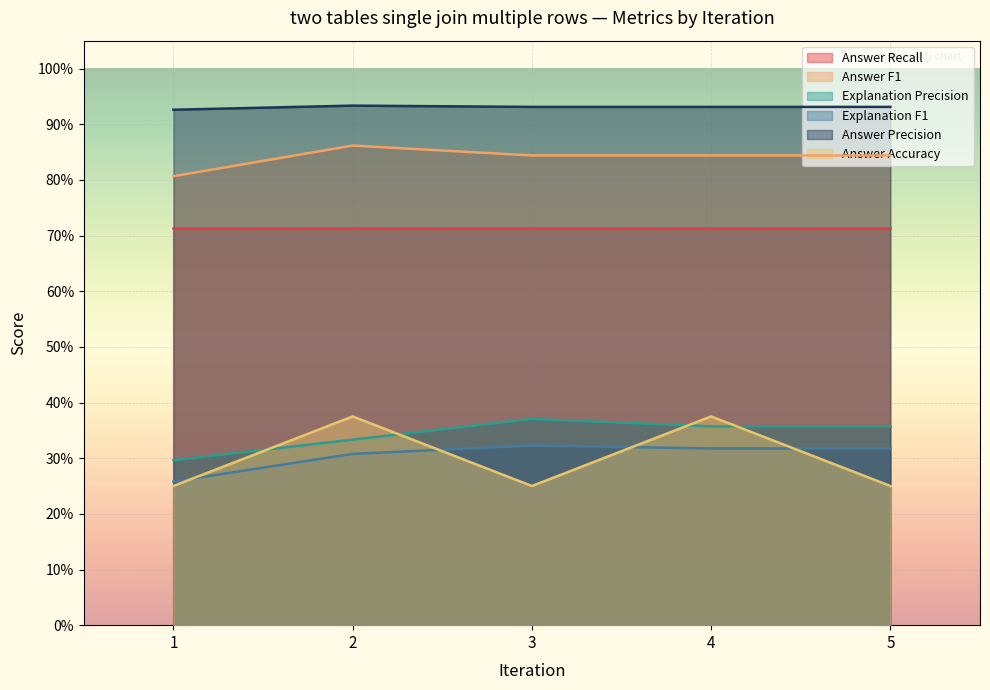

The value of Answer F1 at 3 is 0.8. True or false?

True